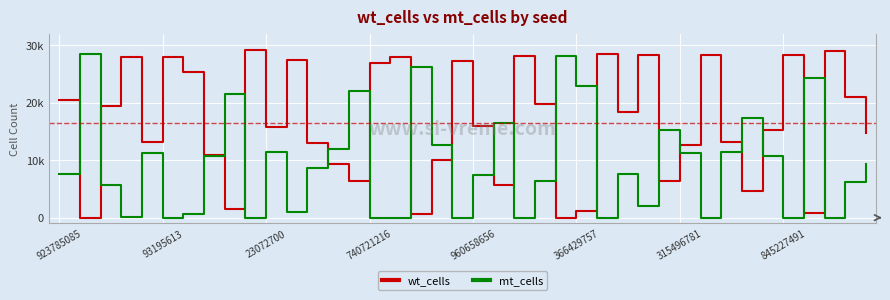

Rank the categories by mt_cells value from lowest to highest.

366429757, 9, 15, 16, 19, 22, 26, 31, 37, 35, 740721216, 315496781, 11, 28, 23072700, 38, 23, 20, 923785085, 27, 12, 39, 845227491, 34, 960658656, 30, 10, 32, 13, 18, 29, 21, 33, 8, 14, 25, 36, 17, 24, 93195613